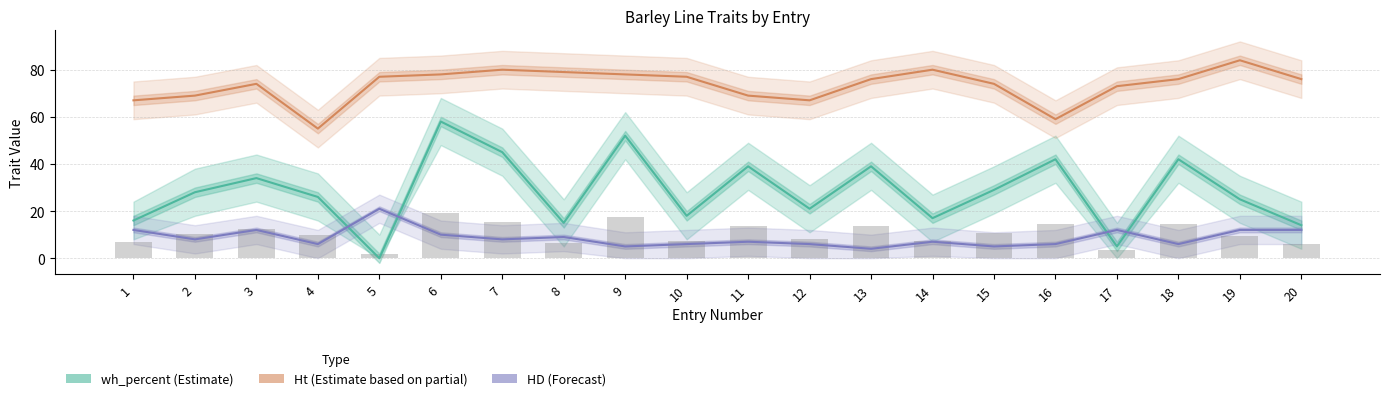

Reading right to left, extract all data points from this chart.

wh_percent (Estimate): 20=14	19=25	18=42	17=5	16=42	15=29	14=17	13=39	12=21	11=39	10=18	9=52	8=15	7=45	6=58	5=0	4=26	3=34	2=28	1=16
Ht (Estimate partial): 20=76	19=84	18=76	17=73	16=59	15=74	14=80	13=76	12=67	11=69	10=77	9=78	8=79	7=80	6=78	5=77	4=55	3=74	2=69	1=67
HD (Forecast): 20=12	19=12	18=6	17=12	16=6	15=5	14=7	13=4	12=6	11=7	10=6	9=5	8=9	7=8	6=10	5=21	4=6	3=12	2=8	1=12